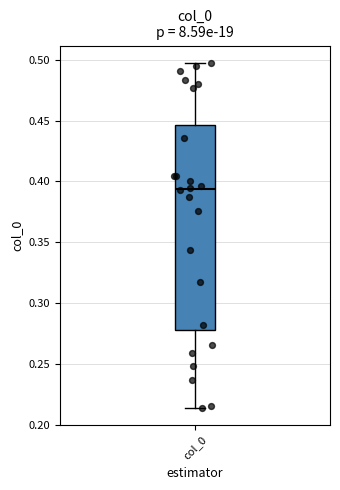

Read this box plot against the y-axis: the position of the median line, the range covered by the box, and the ends of both whiskers. The values are not printed on the chart, so give them approximately, as read against the axis.

median 0.395, box 0.280 to 0.445, whiskers 0.215 to 0.500